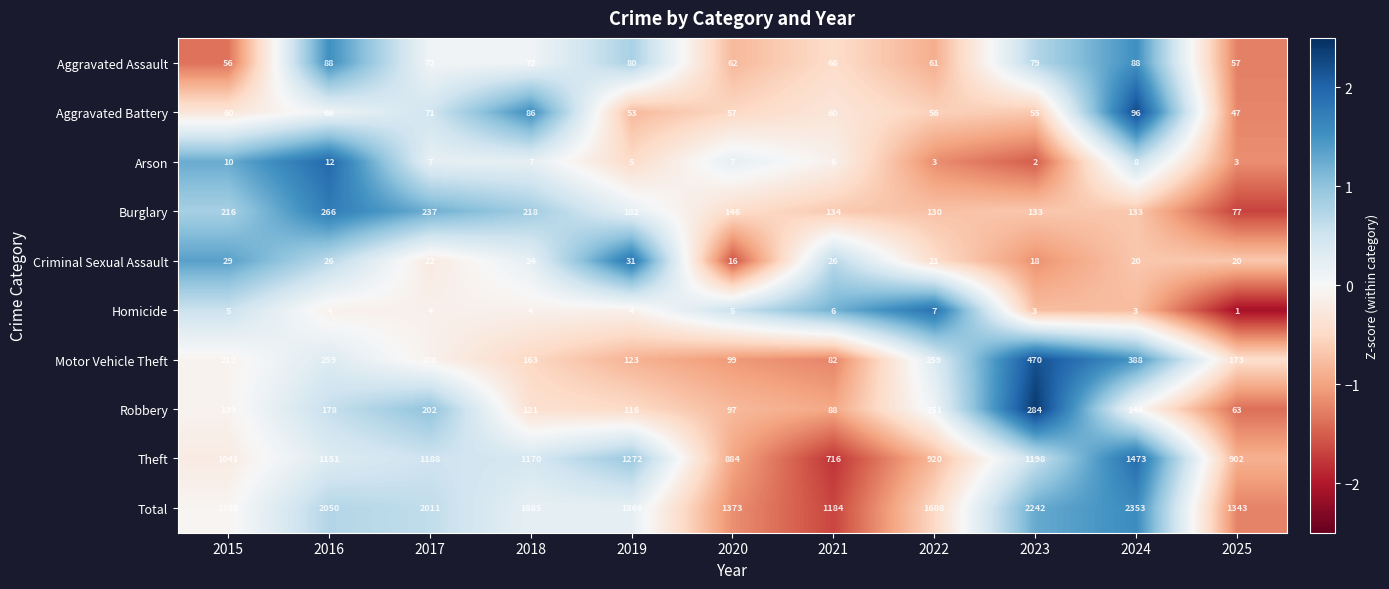

Which series has the largest range (max minus min)?

Total